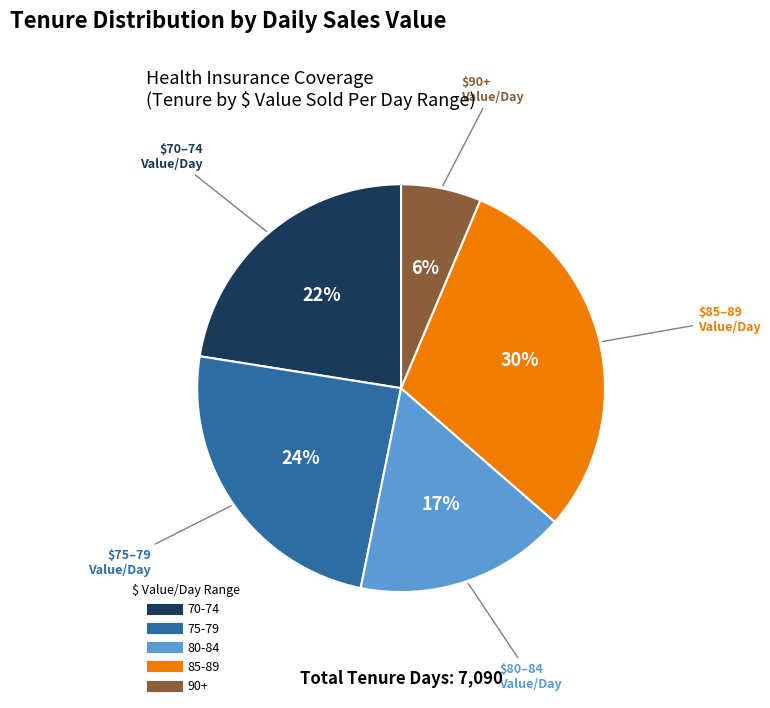

To the nearest percent, what is the average slice percentage?

20%